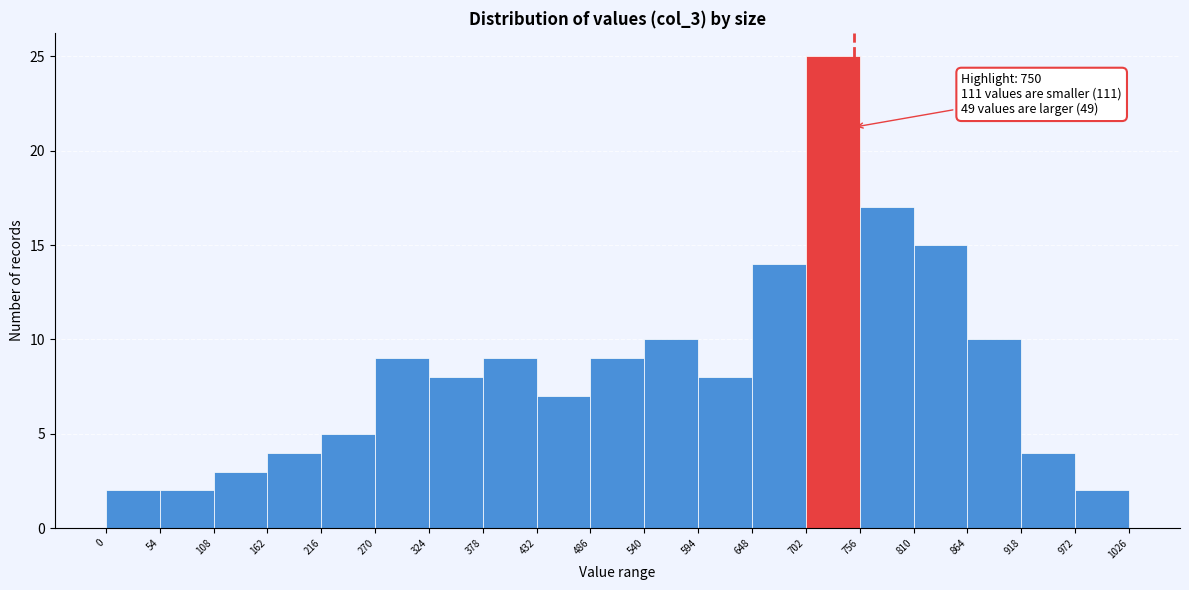

Which range on the x-axis has the tallest bar?

702 to 756